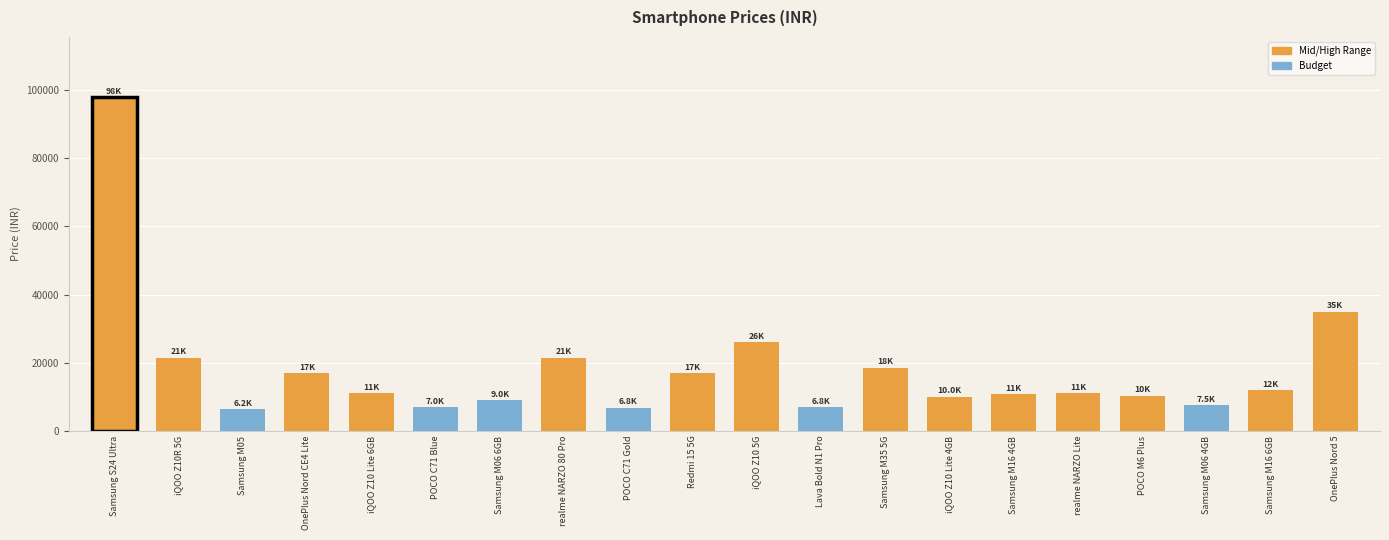

Where does the data first go above 10998?

Samsung S24 Ultra